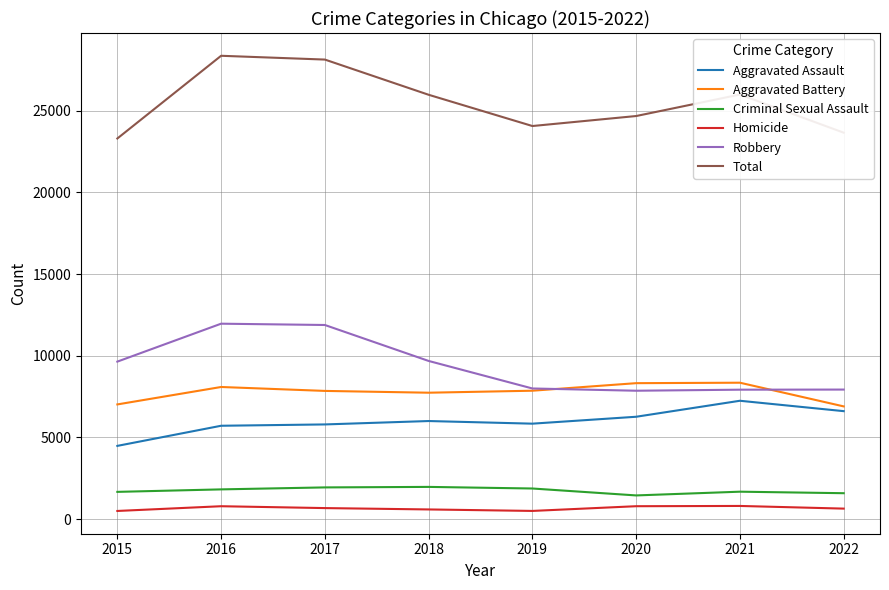

True or false: Robbery has a value of 4240 at 2021.

False